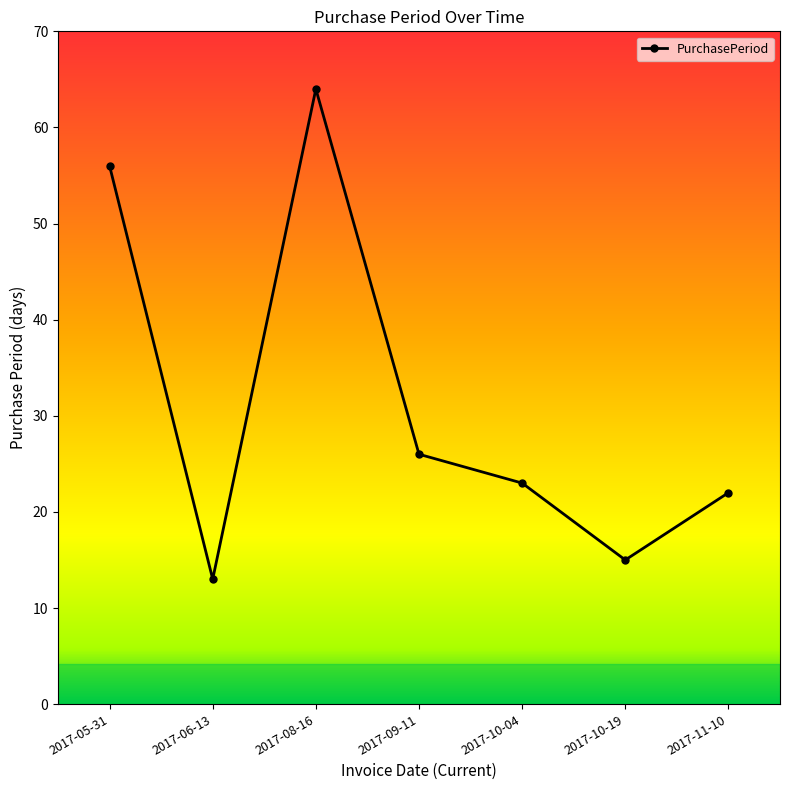

Is it true that the value at 2017-06-13 is 13?

True